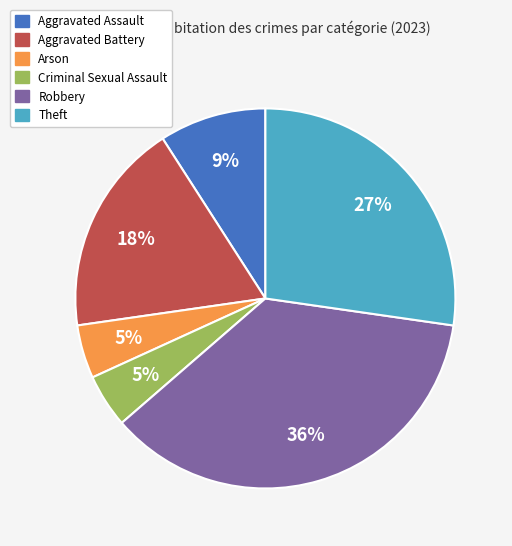

How many slices are in this pie chart?

6